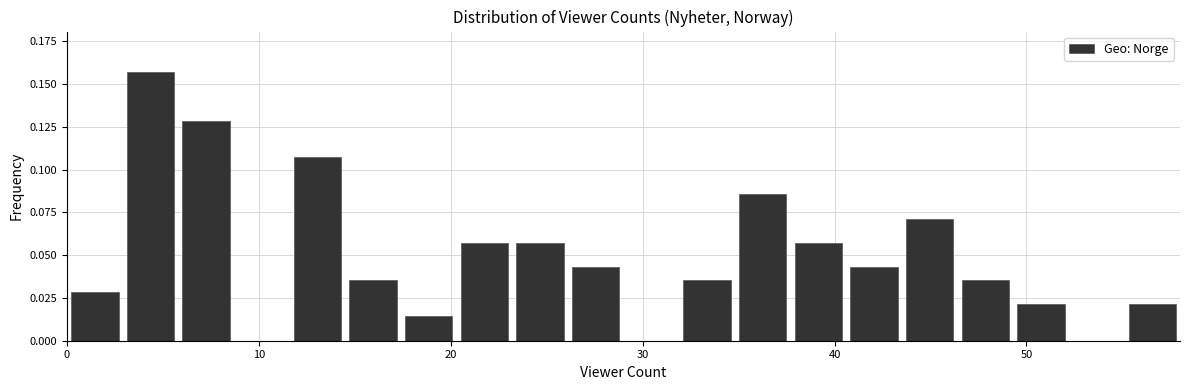

Read against the x-axis, roughly where is the centre of the tallest bar?

4